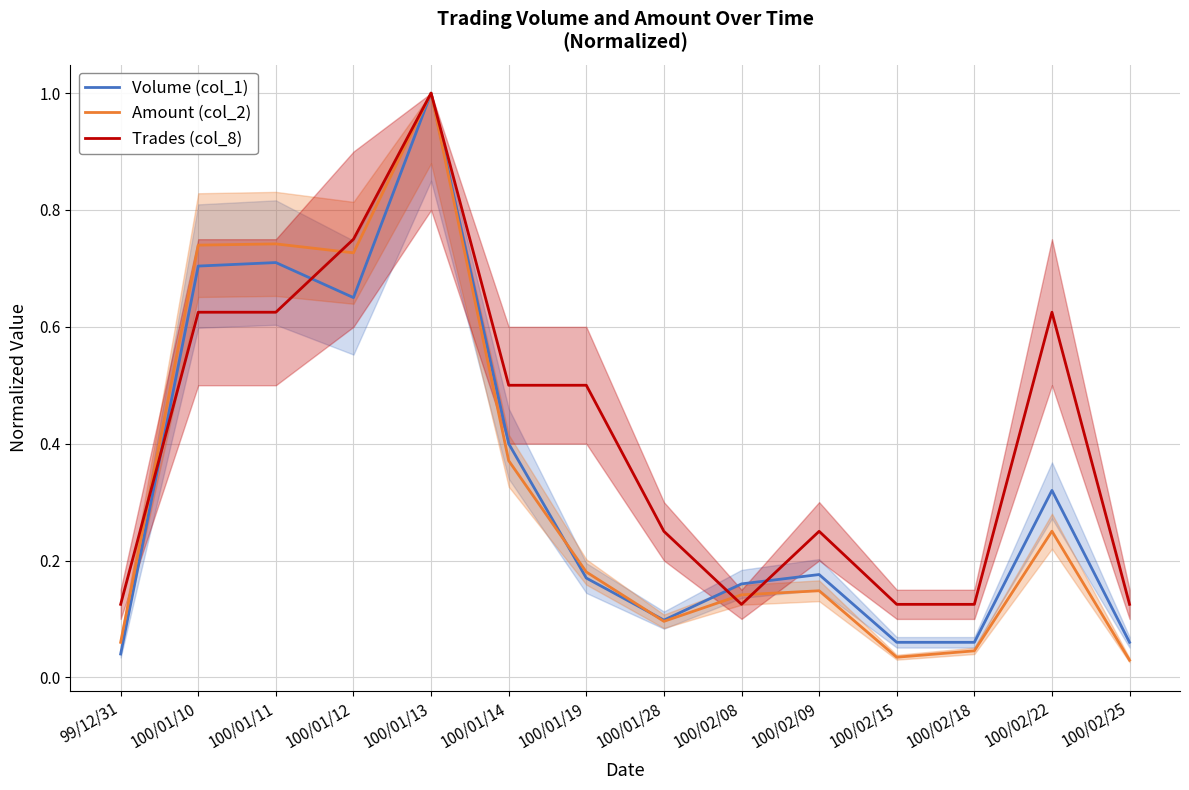

What is the sum of the Trades (col_8) values at 100/01/13 and 100/02/18?

1.1